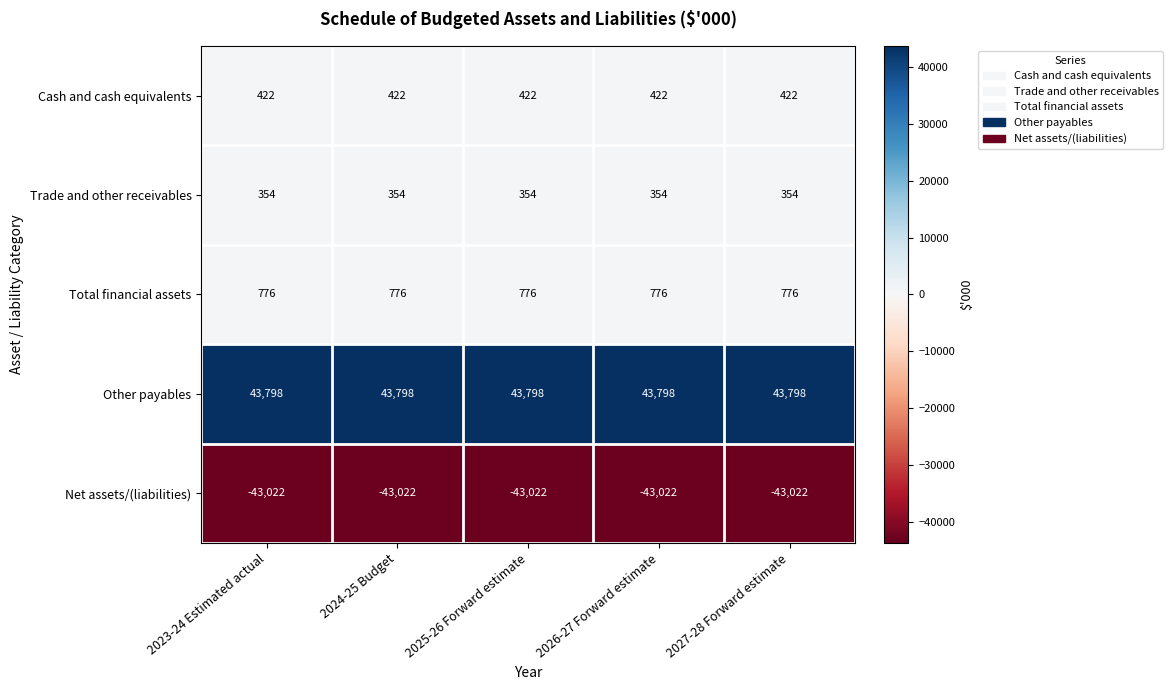

What is the spread (max minus min) of values at 2026-27 Forward estimate?

86820